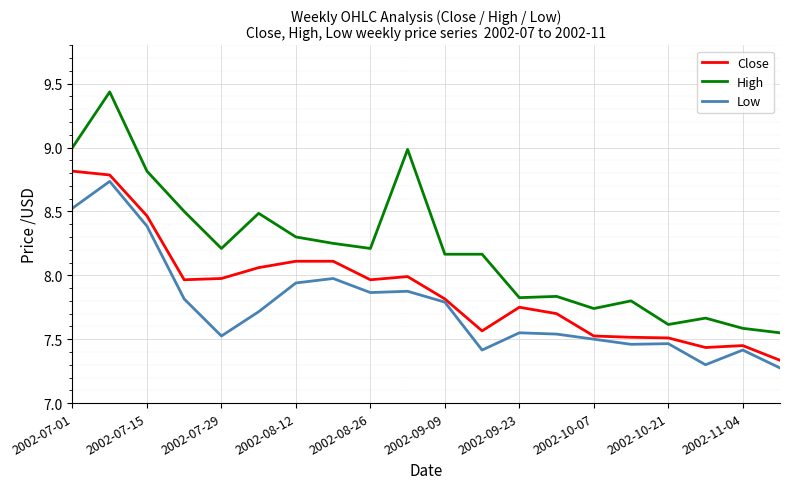

Which series has the largest range (max minus min)?

High